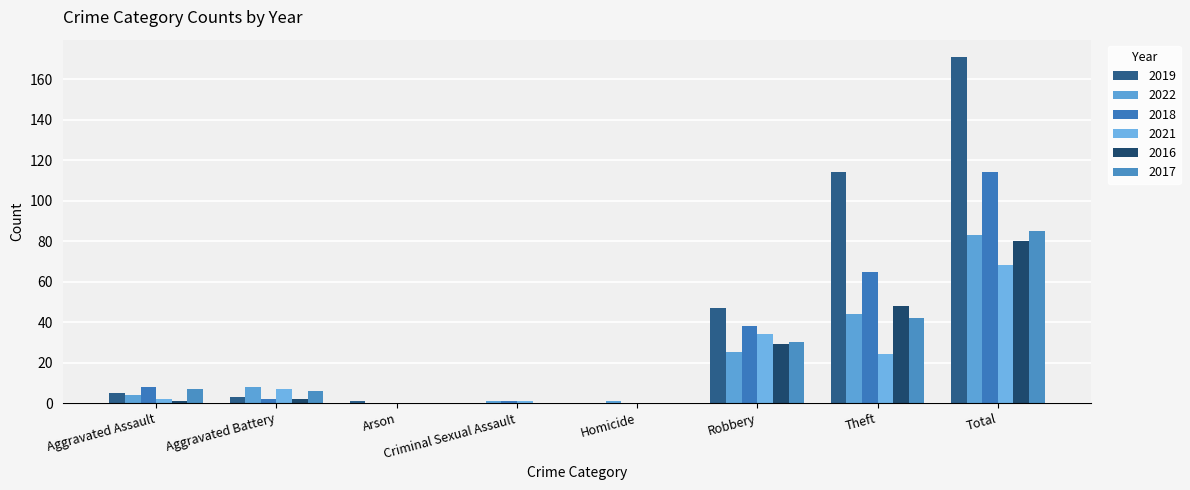

Reading right to left, list all the values displayed in this chart.

2019: Total=171	Theft=114	Robbery=47	Homicide=0	Criminal Sexual Assault=0	Arson=1	Aggravated Battery=3	Aggravated Assault=5
2022: Total=83	Theft=44	Robbery=25	Homicide=1	Criminal Sexual Assault=1	Arson=0	Aggravated Battery=8	Aggravated Assault=4
2018: Total=114	Theft=65	Robbery=38	Homicide=0	Criminal Sexual Assault=1	Arson=0	Aggravated Battery=2	Aggravated Assault=8
2021: Total=68	Theft=24	Robbery=34	Homicide=0	Criminal Sexual Assault=1	Arson=0	Aggravated Battery=7	Aggravated Assault=2
2016: Total=80	Theft=48	Robbery=29	Homicide=0	Criminal Sexual Assault=0	Arson=0	Aggravated Battery=2	Aggravated Assault=1
2017: Total=85	Theft=42	Robbery=30	Homicide=0	Criminal Sexual Assault=0	Arson=0	Aggravated Battery=6	Aggravated Assault=7